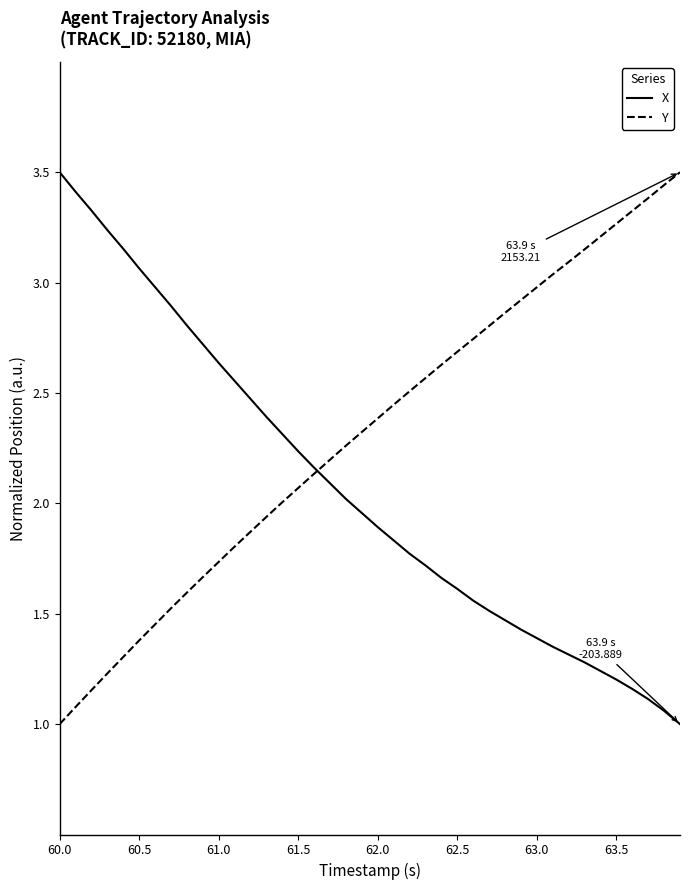

What is the maximum value shown in the chart?

3.5